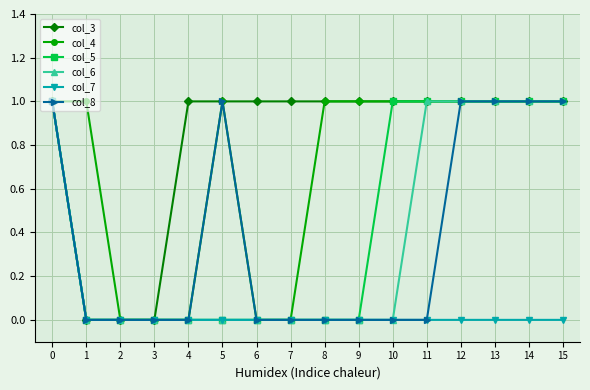

What is the difference between the highest and lowest values at 15?

1